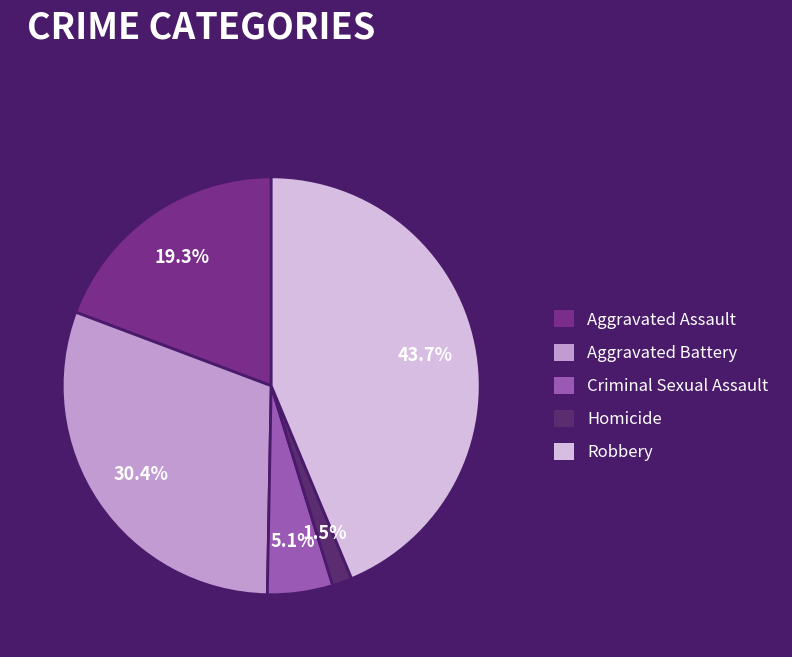

To the nearest percent, what is the difference between the Aggravated Assault and Criminal Sexual Assault slice percentages?

14%